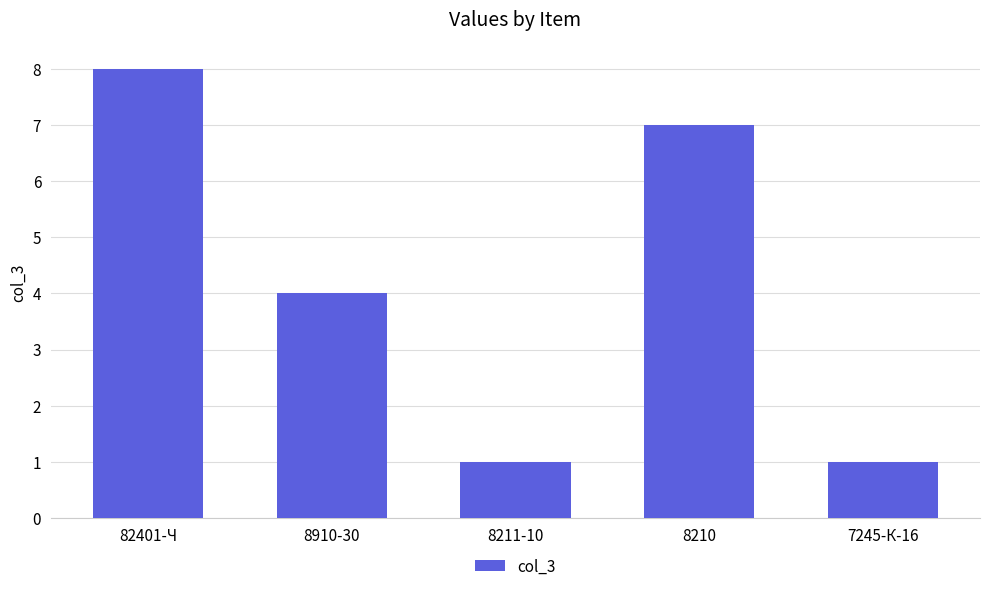

Are the bars grouped side by side (vs. stacked)?

No